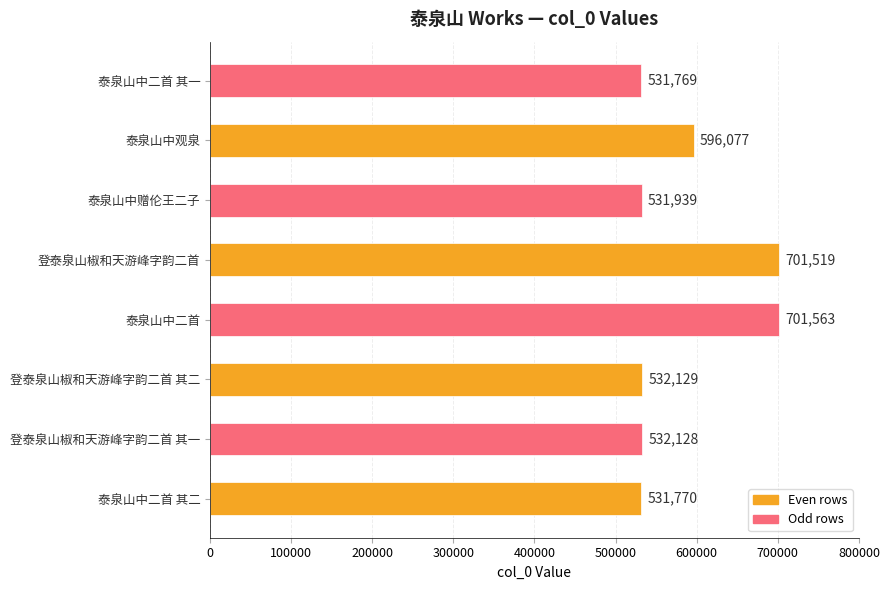

Which category has the lowest value across all series?

泰泉山中二首 其一